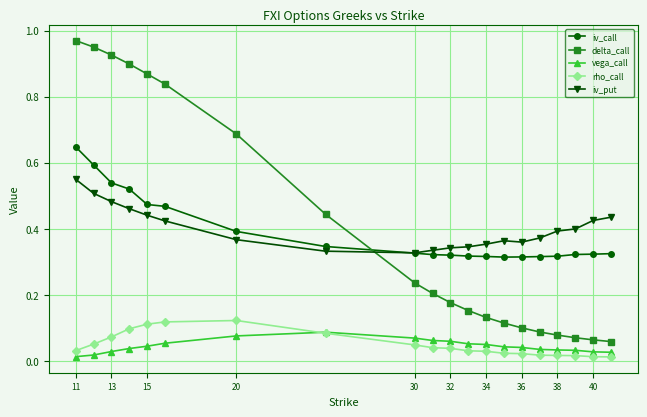

At how many categories does at least one series exceed 0?

20